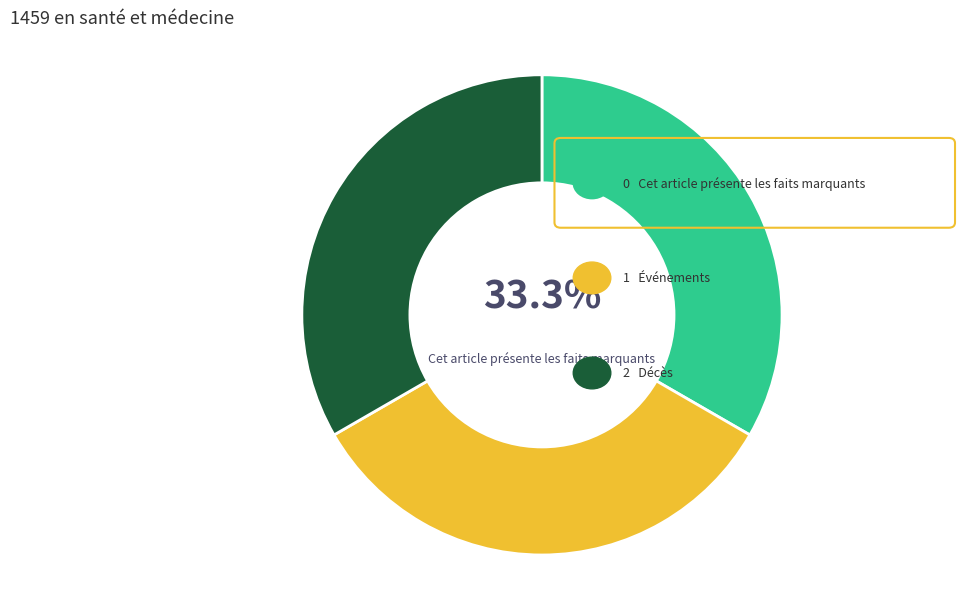

Is there a majority slice in this chart?

No